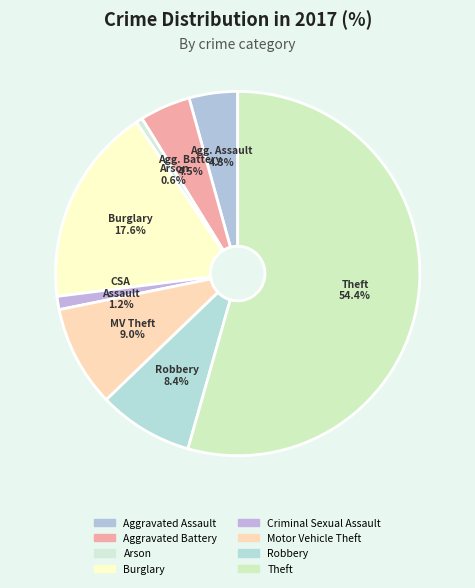

Which has a higher value, Criminal Sexual Assault or Aggravated Battery?

Aggravated Battery